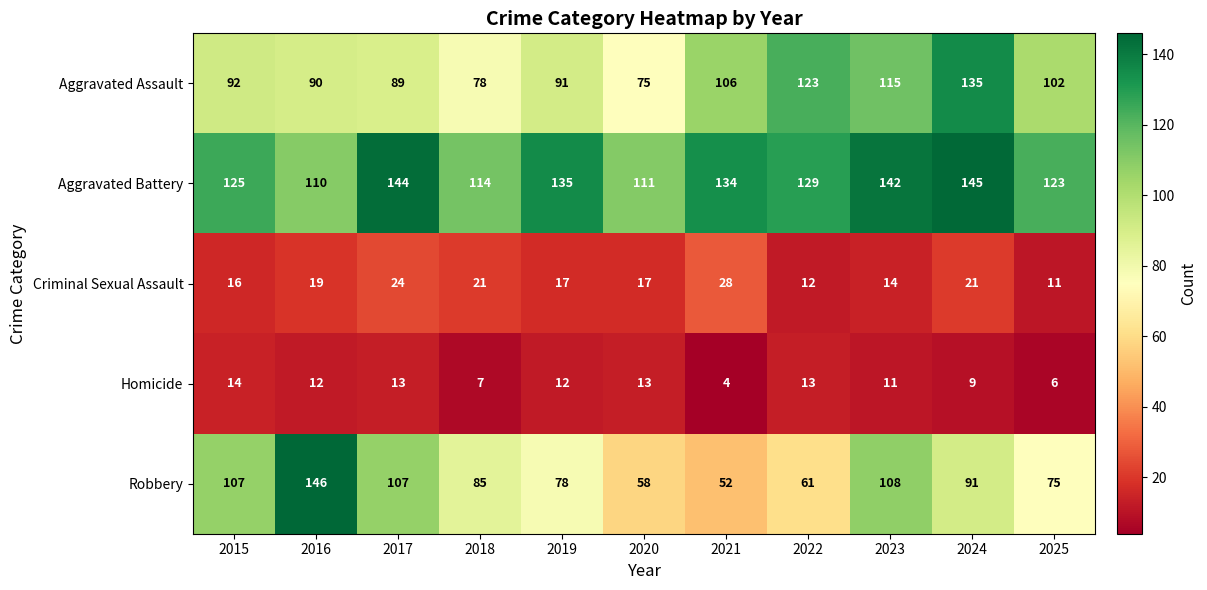

What is the approximate value of Criminal Sexual Assault at 2017, to the nearest 10?

20